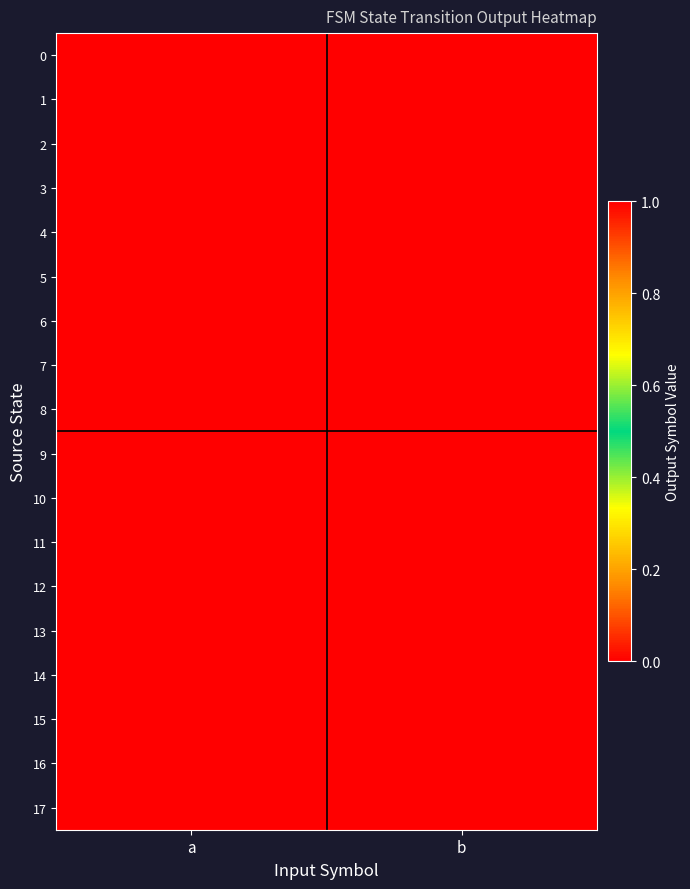

At which category is the sum across all series the highest?

b